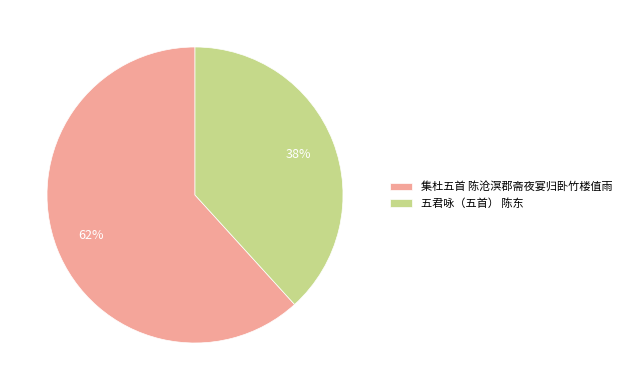

Do 五君咏（五首） 陈东 and 集杜五首 陈沧溟郡斋夜宴归卧竹楼值雨 together represent more than half of the pie?

Yes